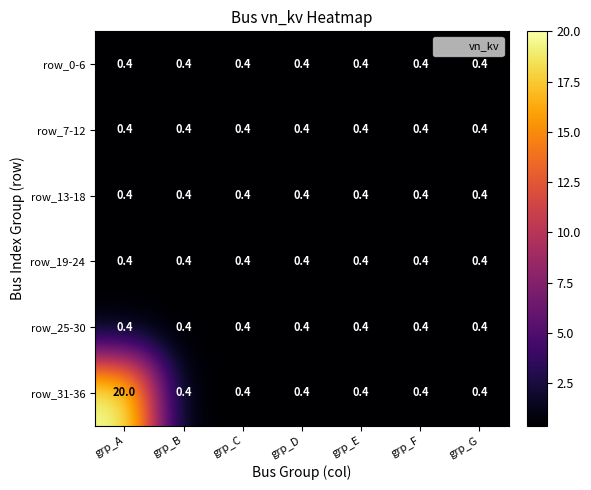

Which series has the widest spread of values?

row_31-36